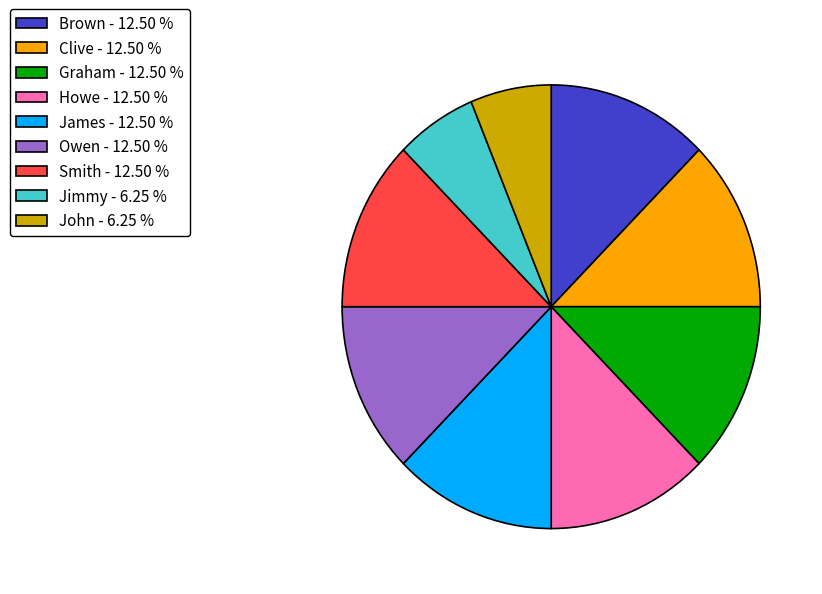

Does any single category account for the majority?

No